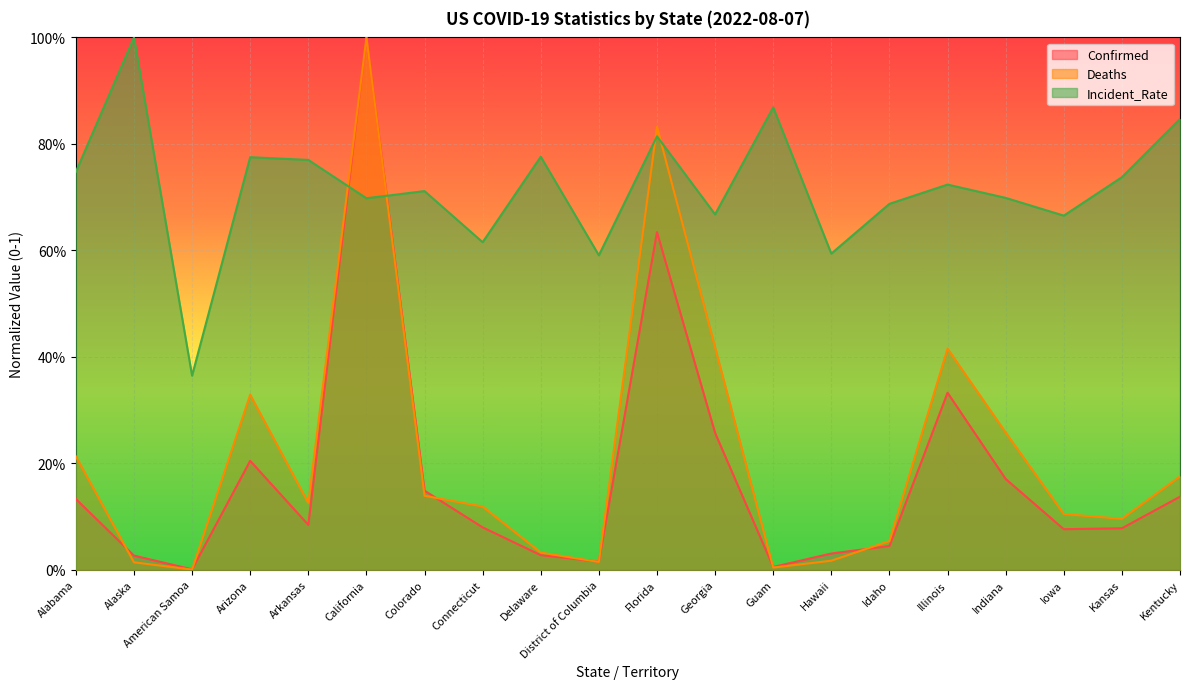

True or false: Confirmed has a value of 0.1 at Iowa.

True